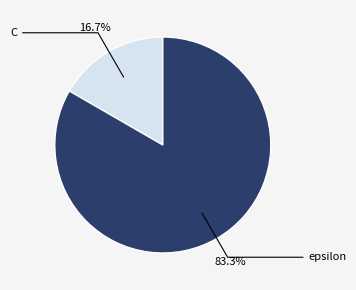

What is the total percentage of C and epsilon?

100.0%